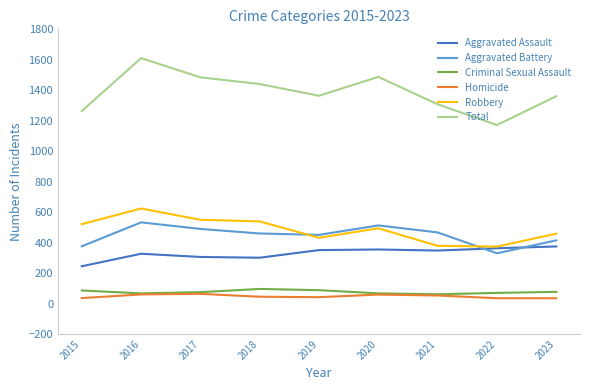

True or false: Total has a value of 1441 at 2018.

True